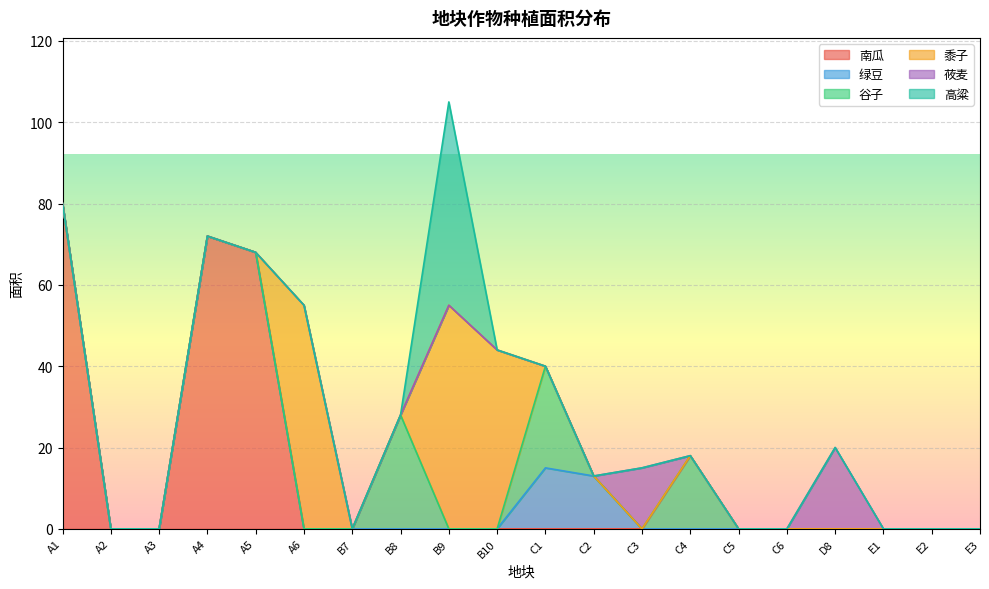

How many data points in 高粱 are above 0?

1